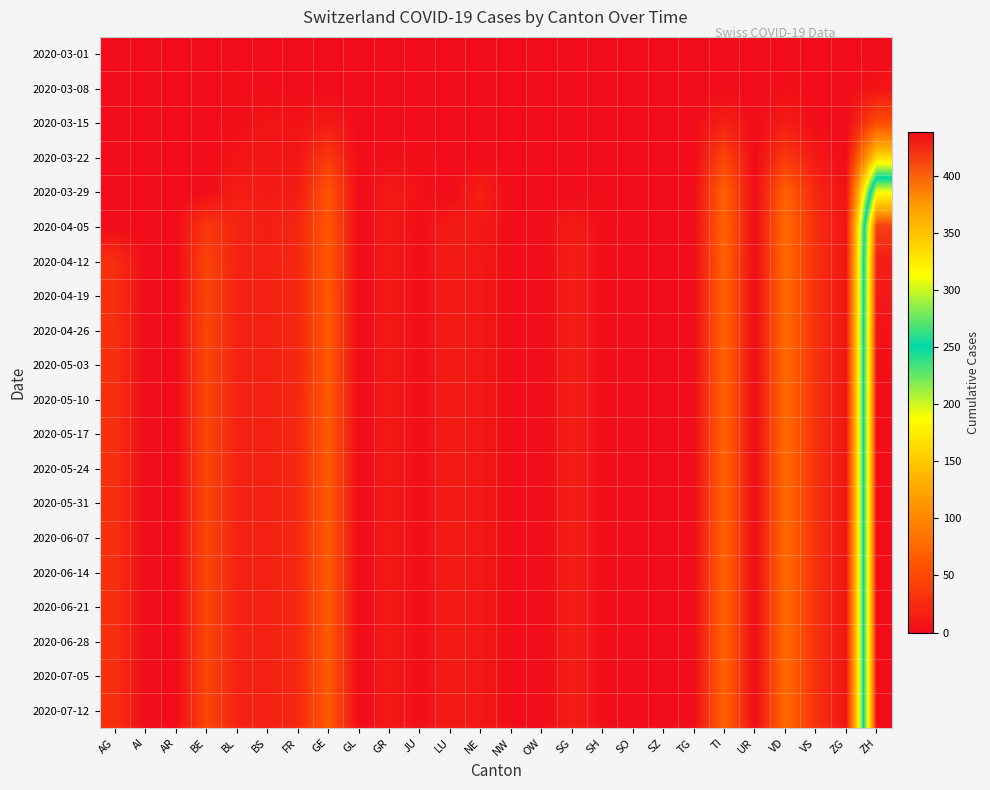

Count the number of data series in this chart.

20